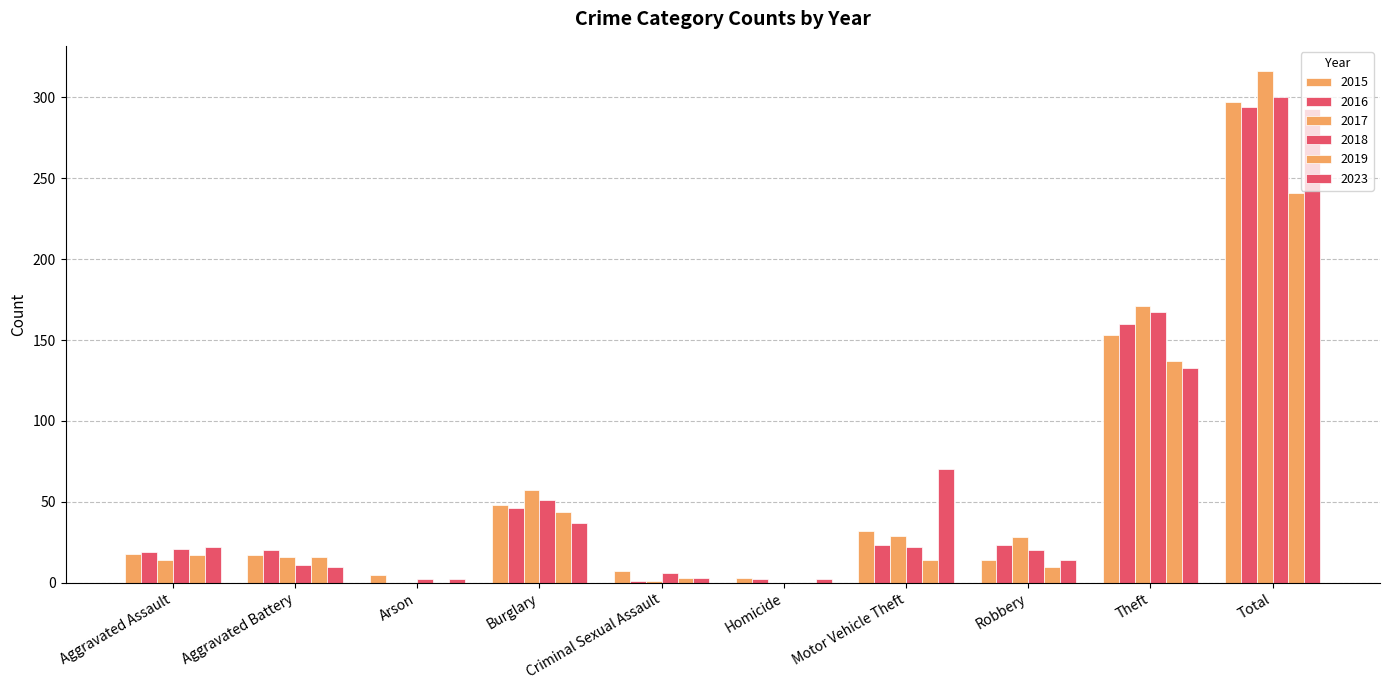

Between Aggravated Battery and Motor Vehicle Theft, which series saw the biggest shift?

2023